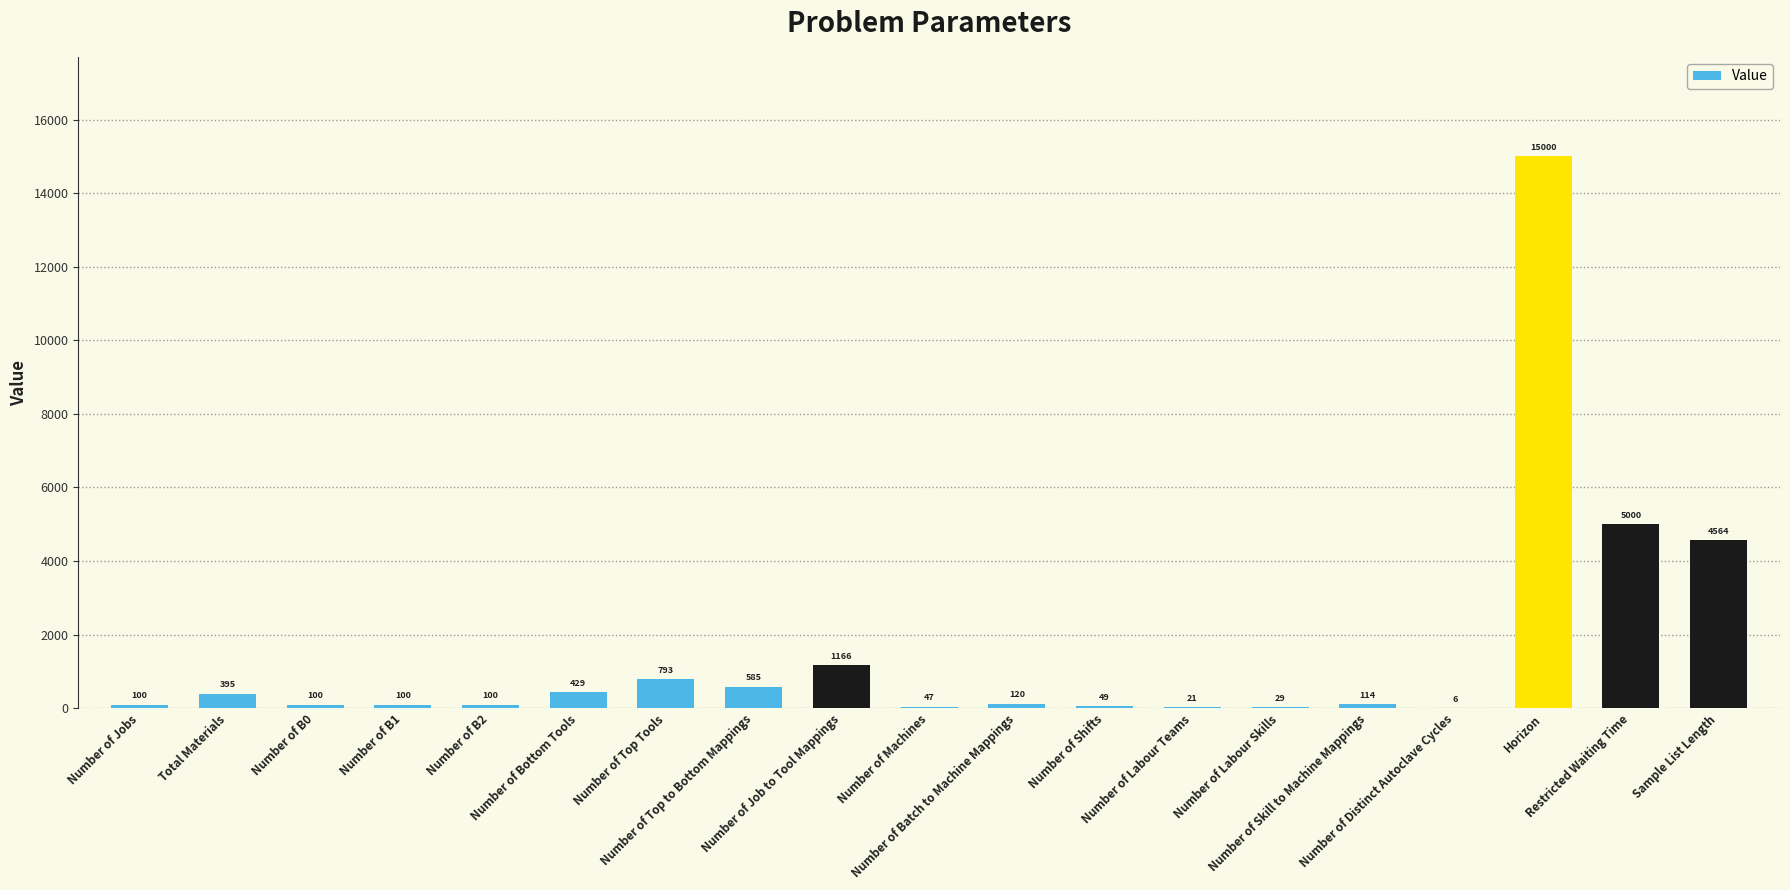

What is the average value?

1511